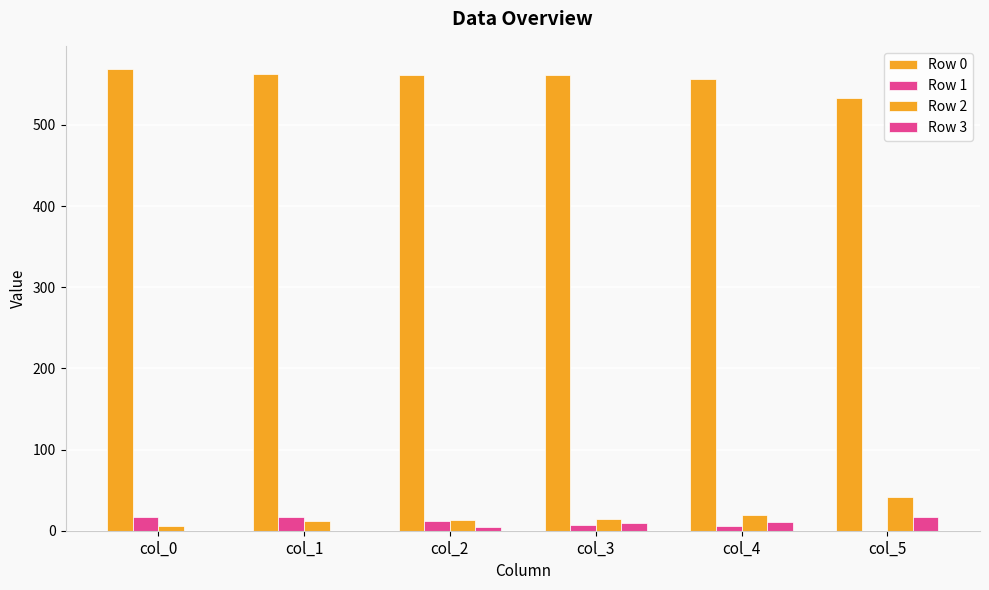

Which label corresponds to the largest value in the chart?

col_0